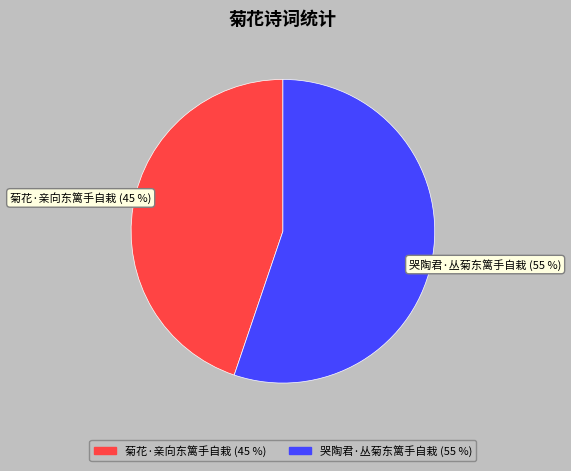

Combined, do 菊花·亲向东篱手自栽 and 哭陶君·丛菊东篱手自栽 account for over 50%?

Yes